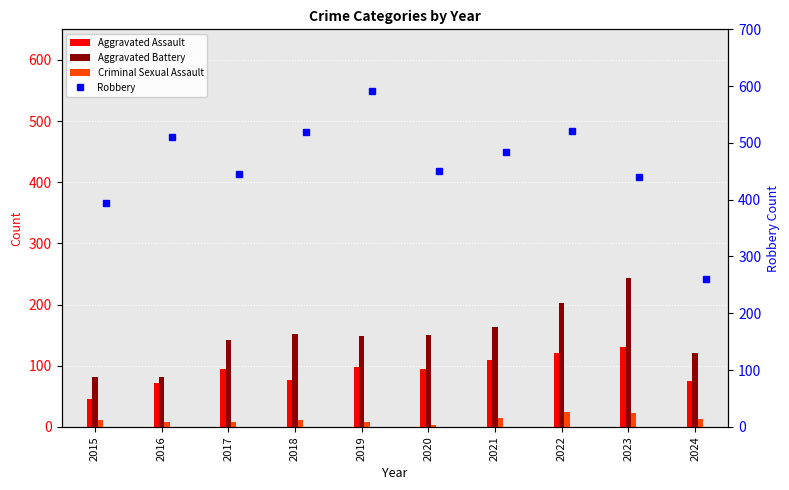

What are all the series names shown in the legend?

Aggravated Assault, Aggravated Battery, Criminal Sexual Assault, Robbery